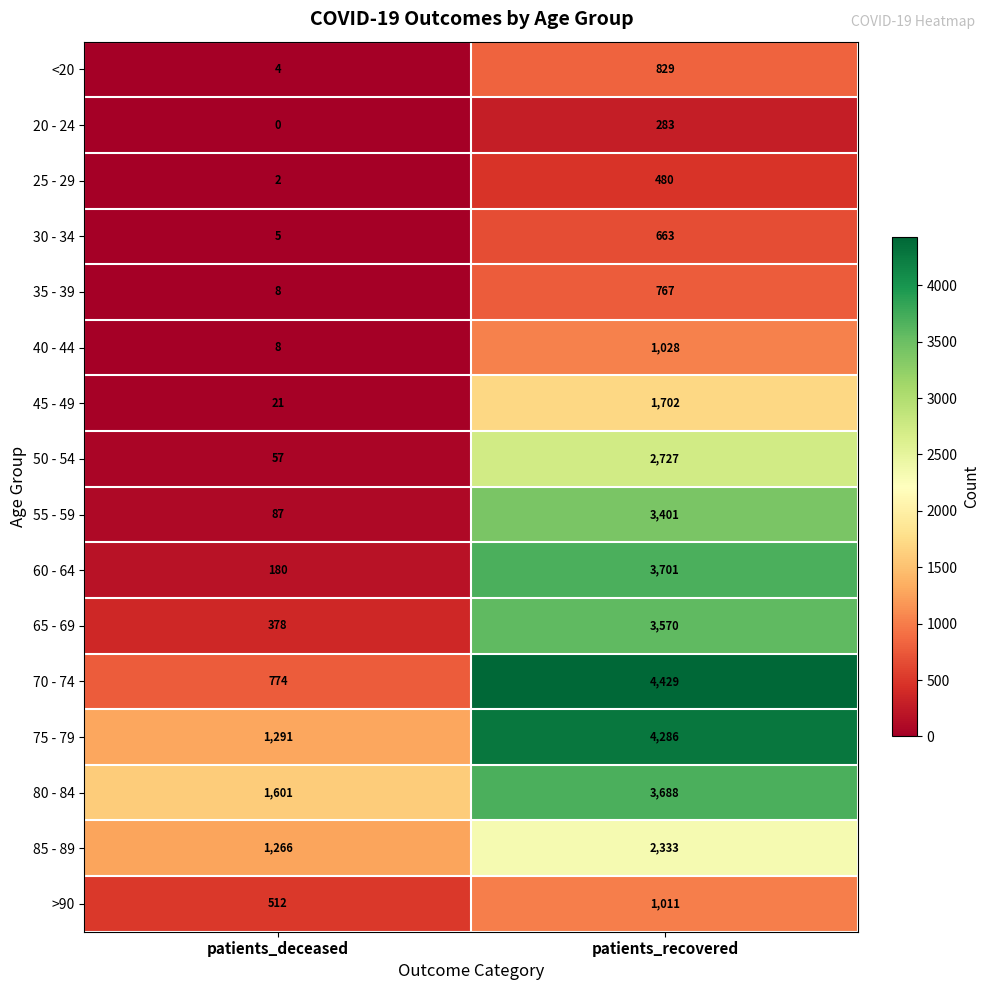

True or false: 85 - 89 has a value of 953 at patients_recovered.

False